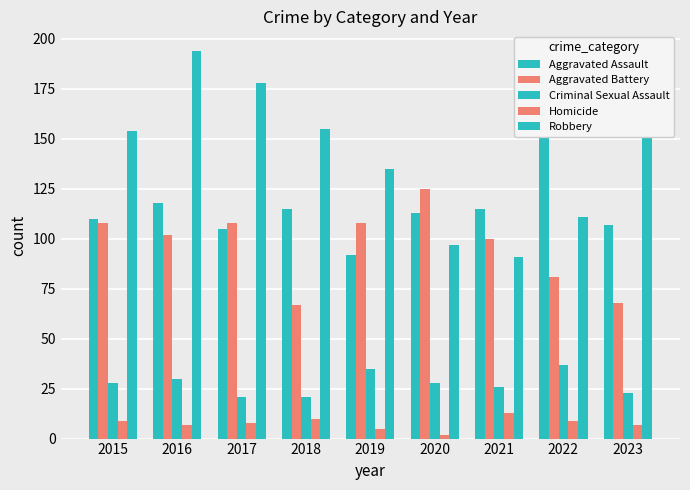

Reading left to right, what are all the values shown in this chart?

Aggravated Assault: 2015=110	2016=118	2017=105	2018=115	2019=92	2020=113	2021=115	2022=154	2023=107
Aggravated Battery: 2015=108	2016=102	2017=108	2018=67	2019=108	2020=125	2021=100	2022=81	2023=68
Criminal Sexual Assault: 2015=28	2016=30	2017=21	2018=21	2019=35	2020=28	2021=26	2022=37	2023=23
Homicide: 2015=9	2016=7	2017=8	2018=10	2019=5	2020=2	2021=13	2022=9	2023=7
Robbery: 2015=154	2016=194	2017=178	2018=155	2019=135	2020=97	2021=91	2022=111	2023=153